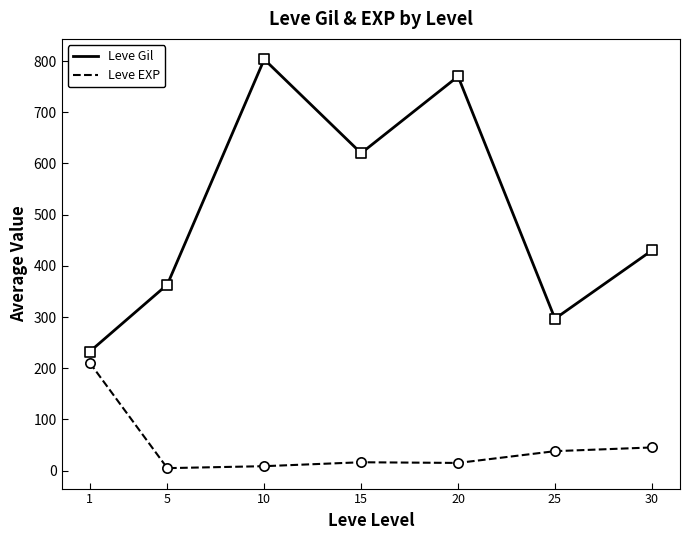

Which series has the widest spread of values?

Leve Gil